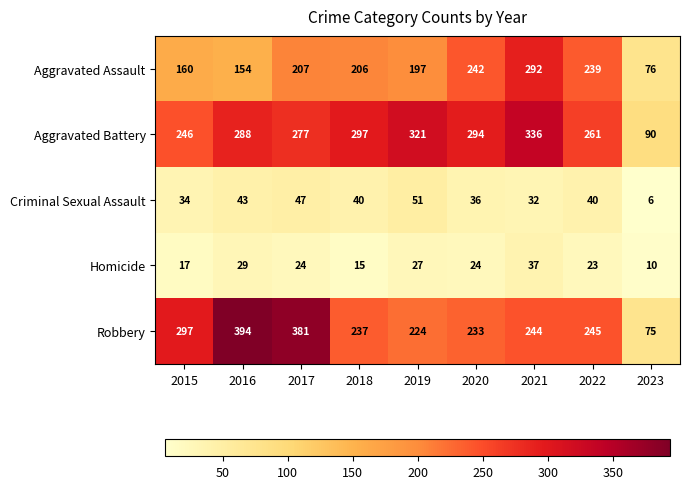

What is the sum of the Criminal Sexual Assault values at 2021 and 2018?

72